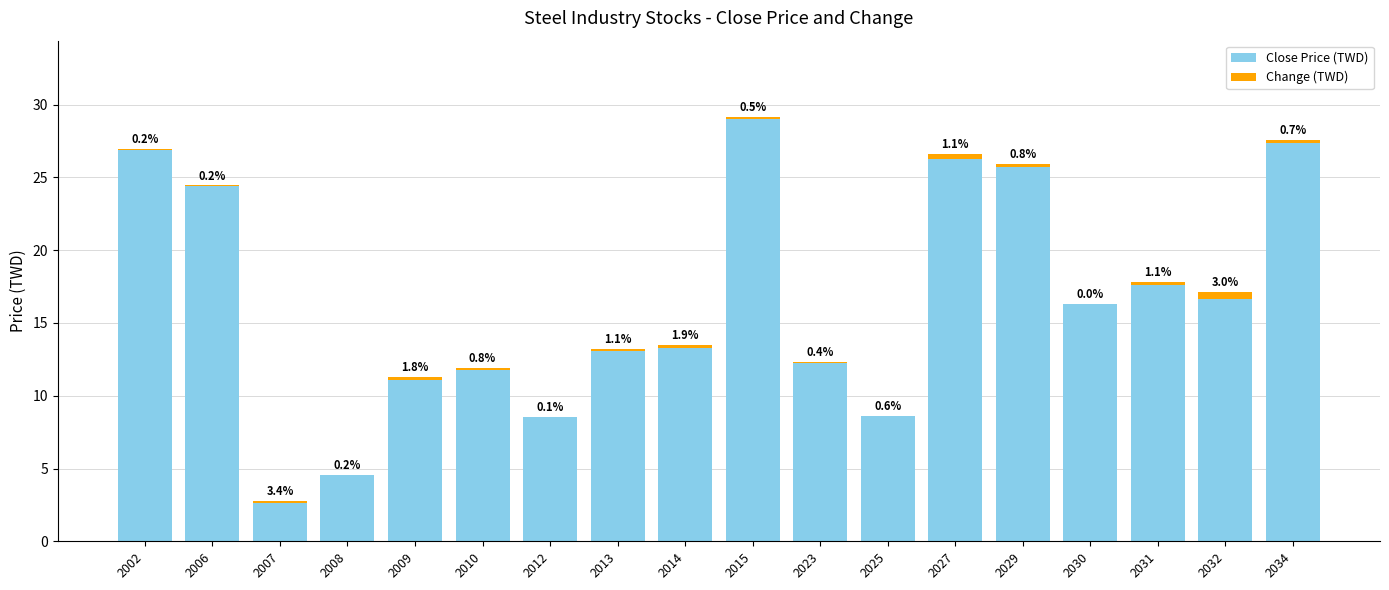

What are all the series names shown in the legend?

Close Price (TWD), Change (TWD)